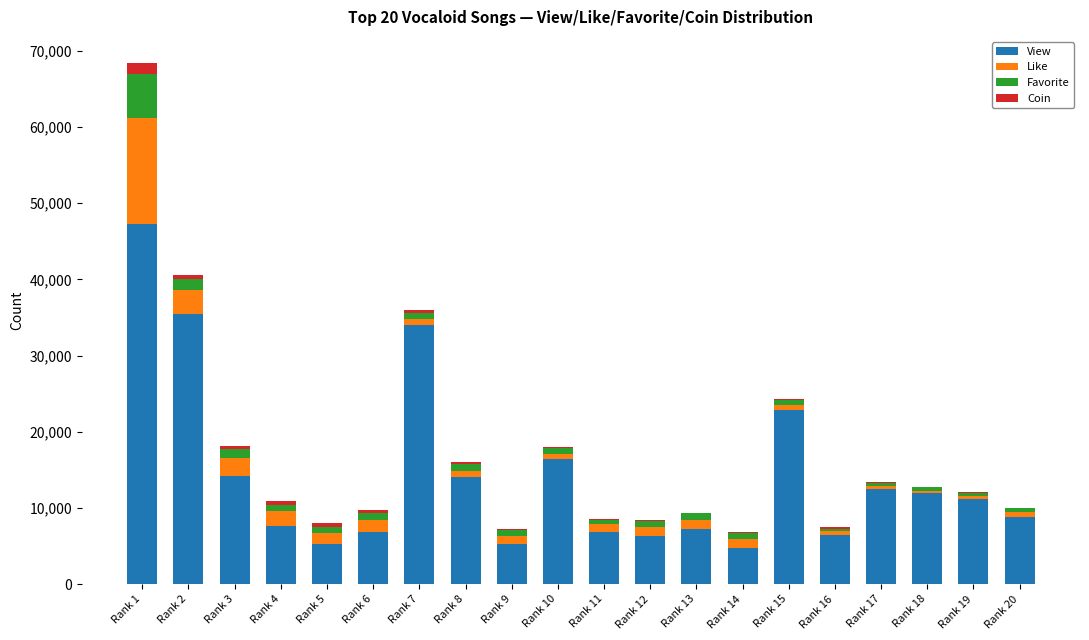

At which category is the sum across all series the highest?

Rank 1